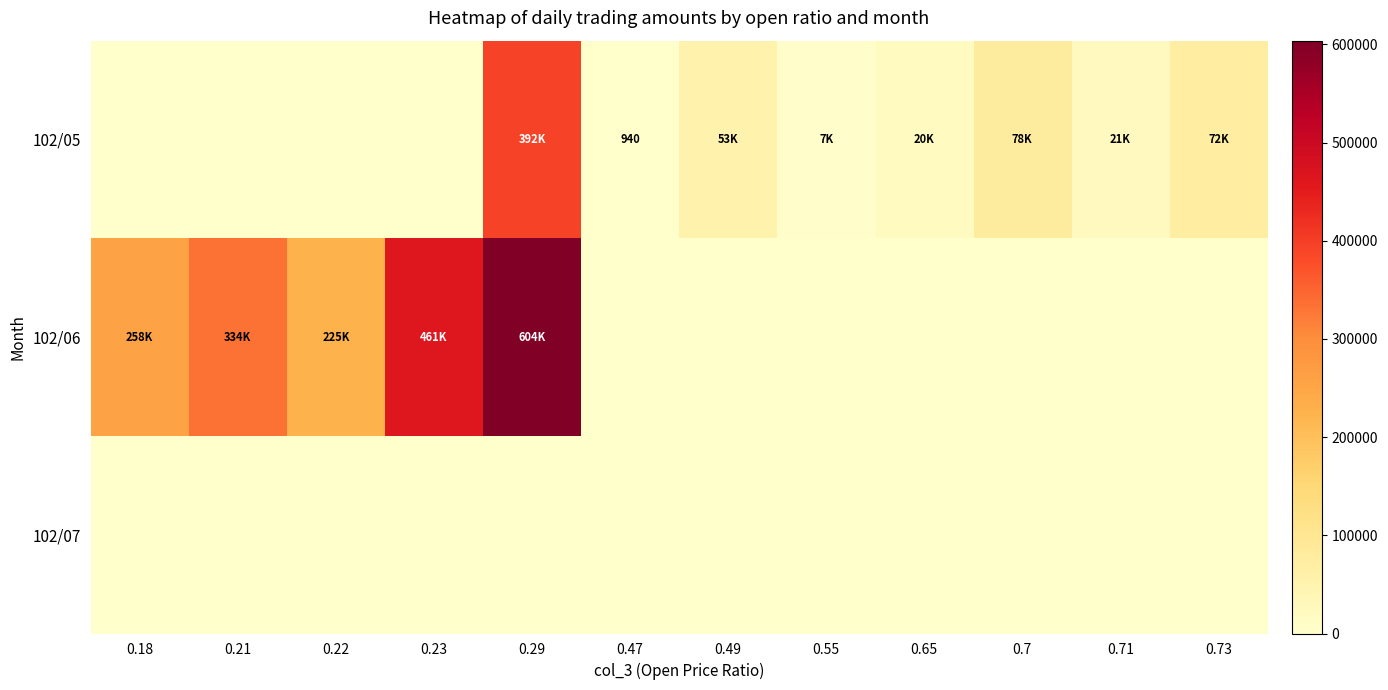

True or false: 102/05 has a value of 1329 at 0.47.

False